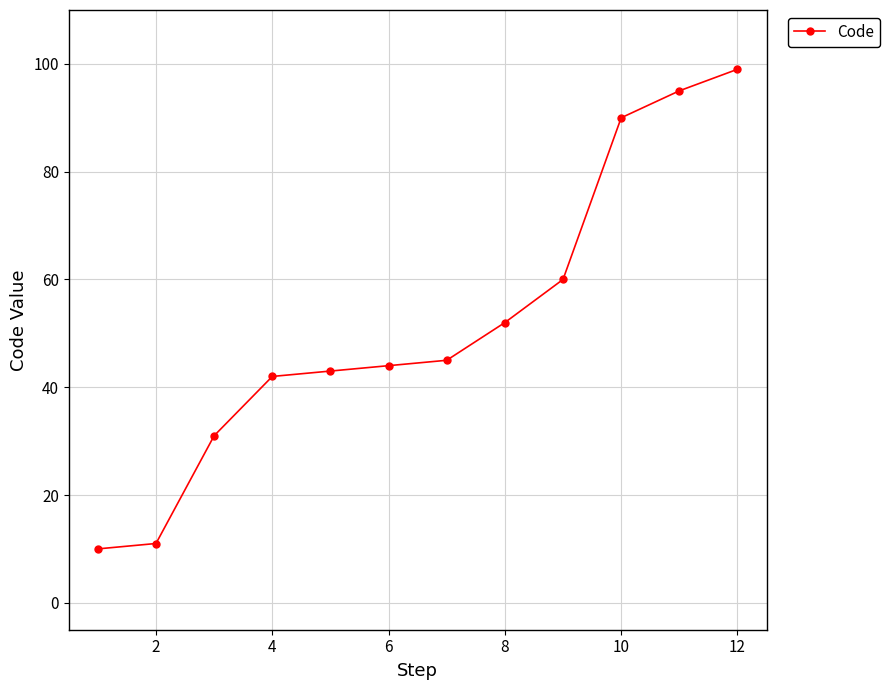

How many data points does each series have?

12